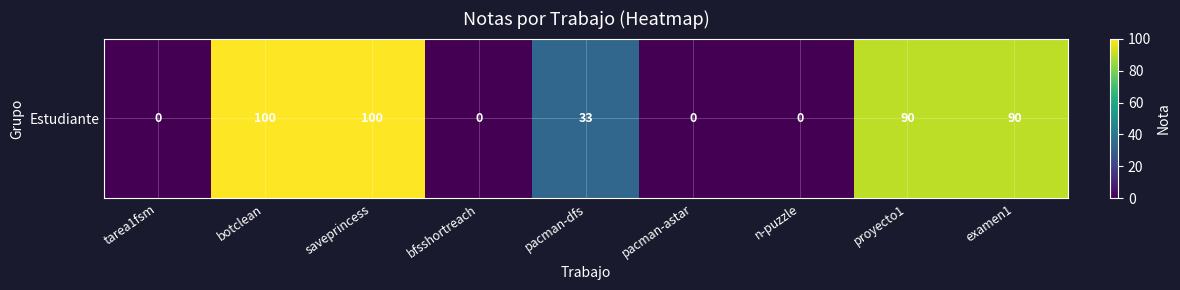

How many values are between 0 and 90?

7